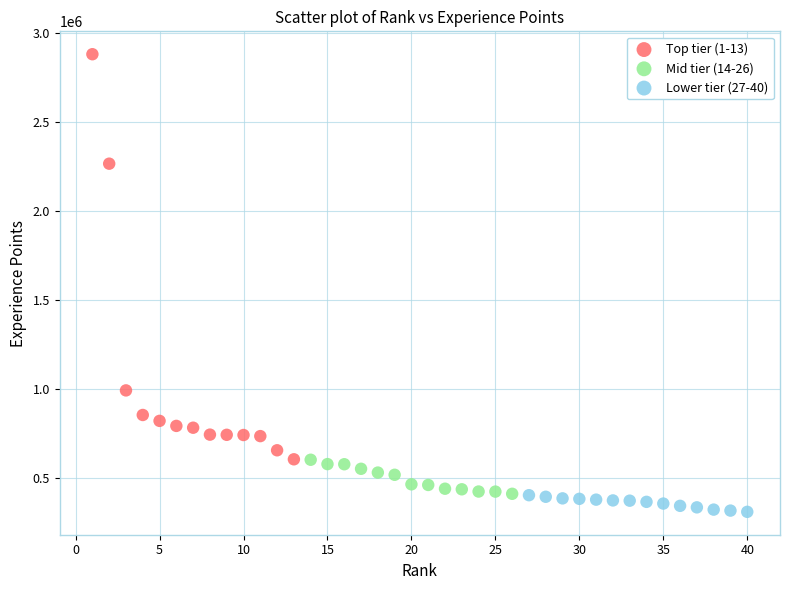

Which series has the widest spread of Y values?

Top tier (1-13)